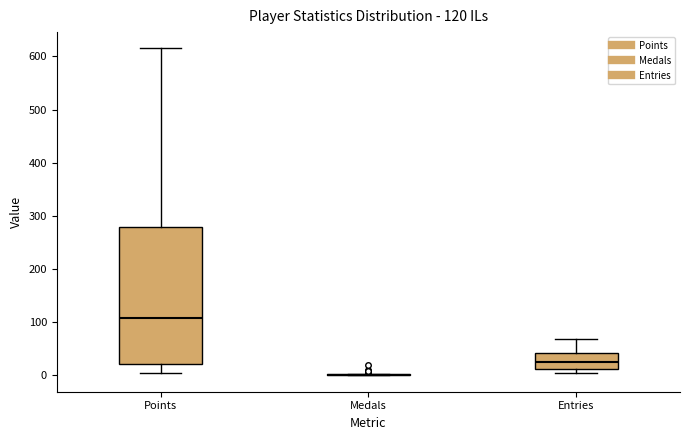

Which box is the tallest, from its lower edge to its upper edge?

Points